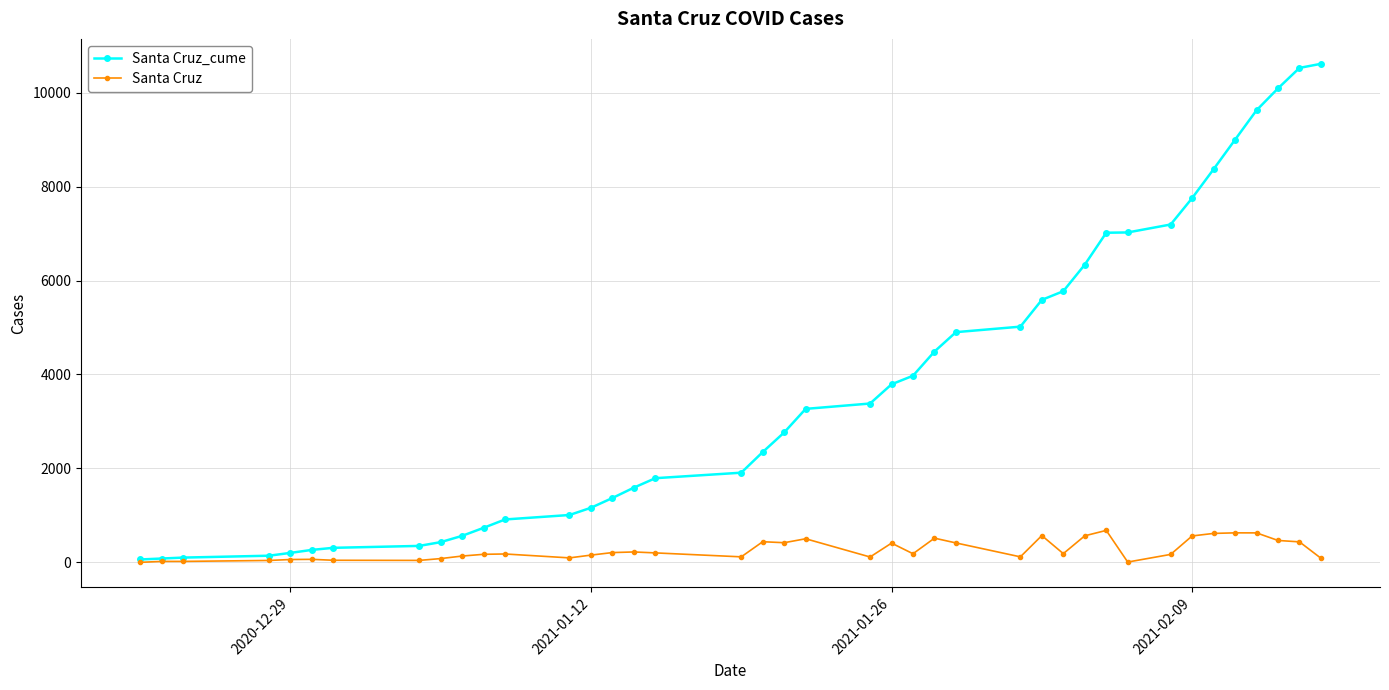

What are all the series names shown in the legend?

Santa Cruz_cume, Santa Cruz